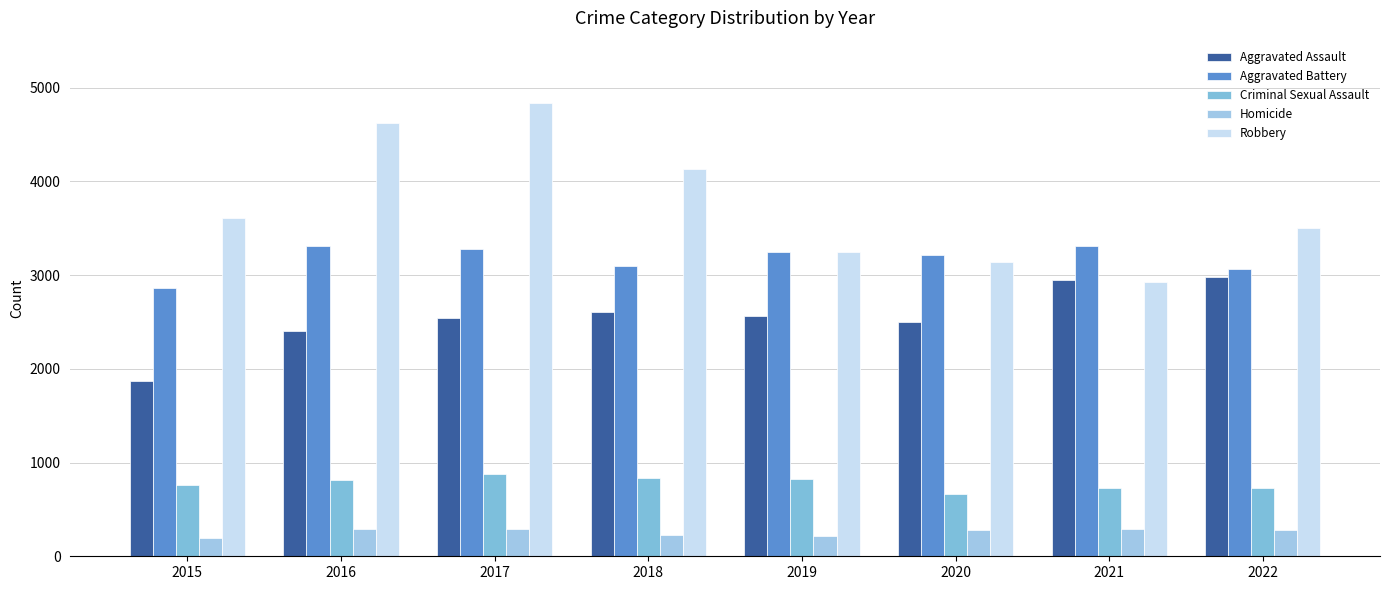

The value of Criminal Sexual Assault at 2020 is 661. True or false?

True